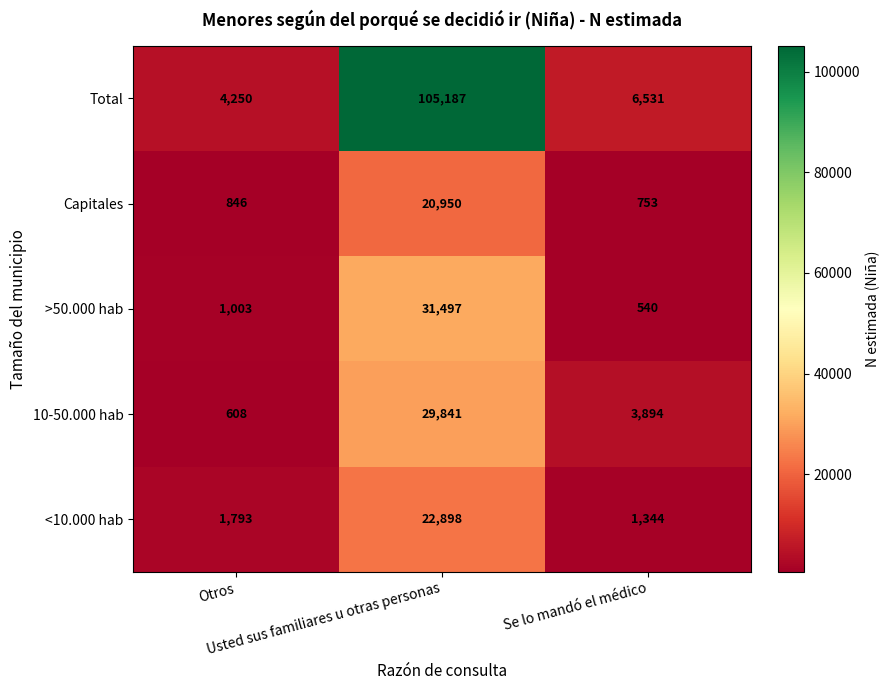

Which series has the largest total across all categories?

Total